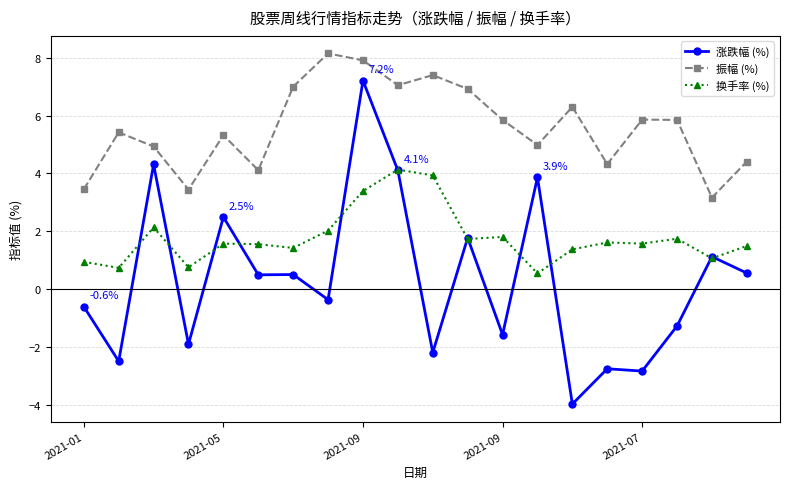

Rank the series by their average value, from highest to lowest.

振幅 (%), 换手率 (%), 涨跌幅 (%)